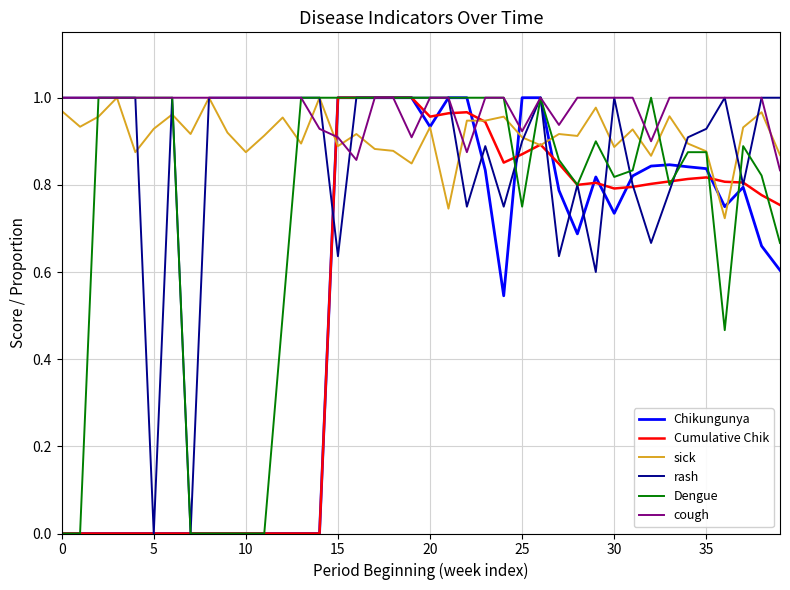

Which series has the largest total across all categories?

cough